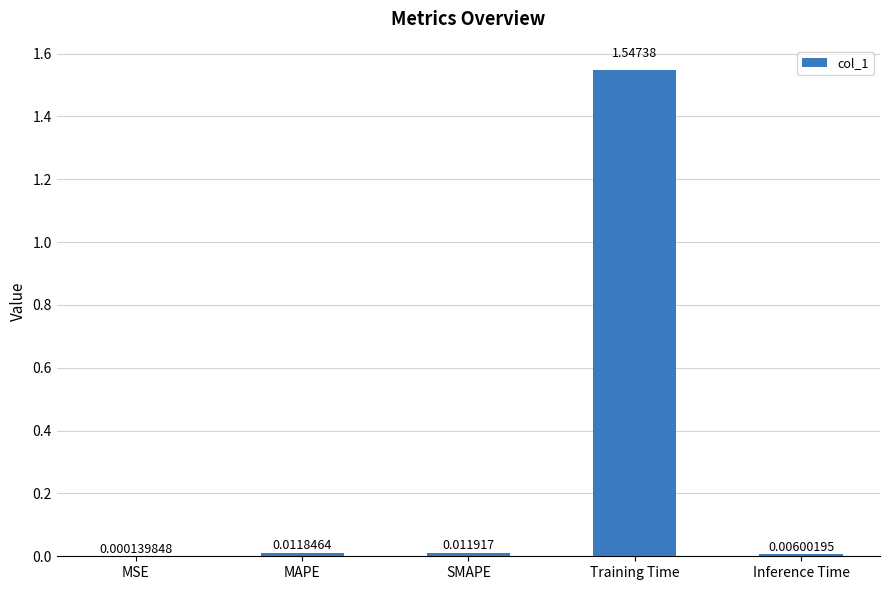

Between Inference Time and MAPE, which is larger?

MAPE